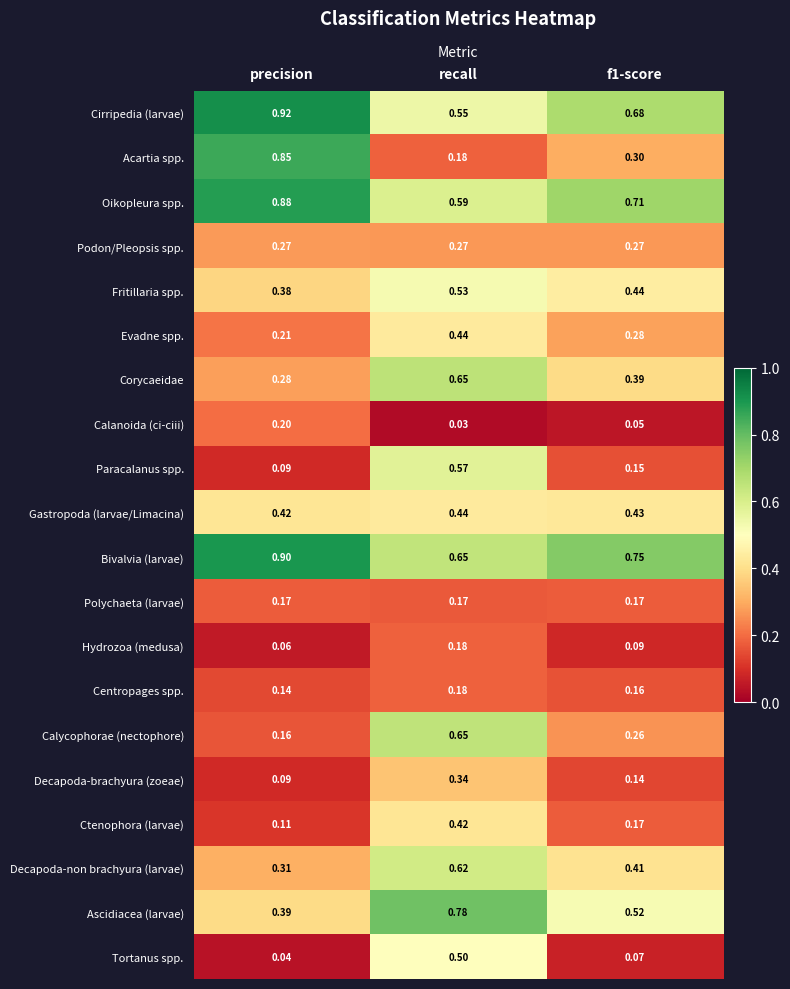

Which series has the widest spread of values?

Acartia spp.